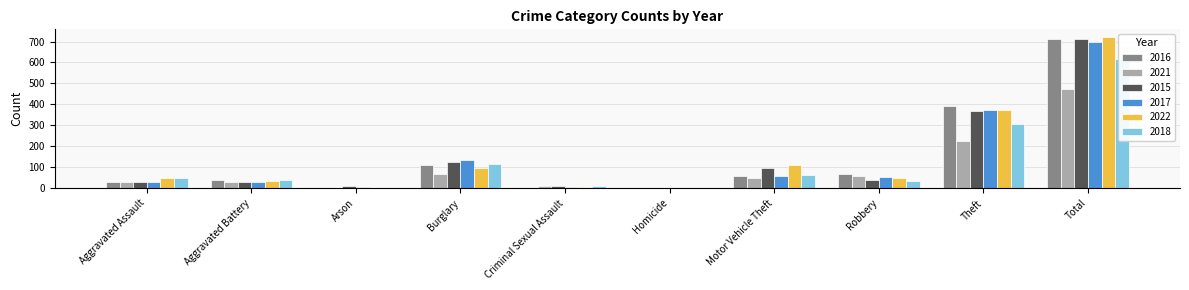

How many distinct data groups are displayed?

6